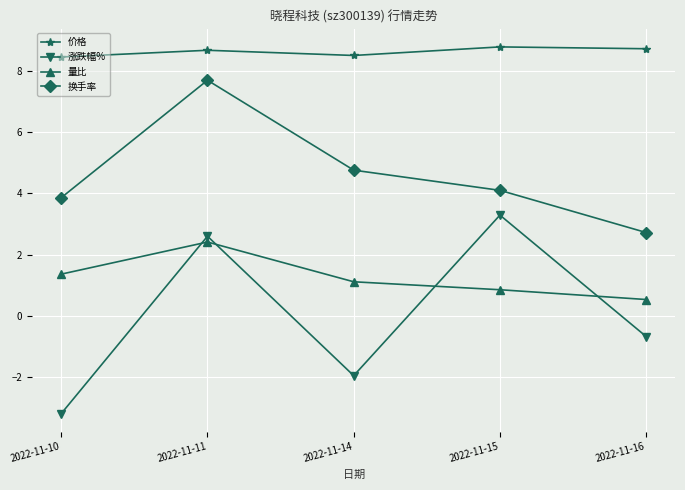

What is the sum of the 涨跌幅% values at 2022-11-14 and 2022-11-10?

-5.2